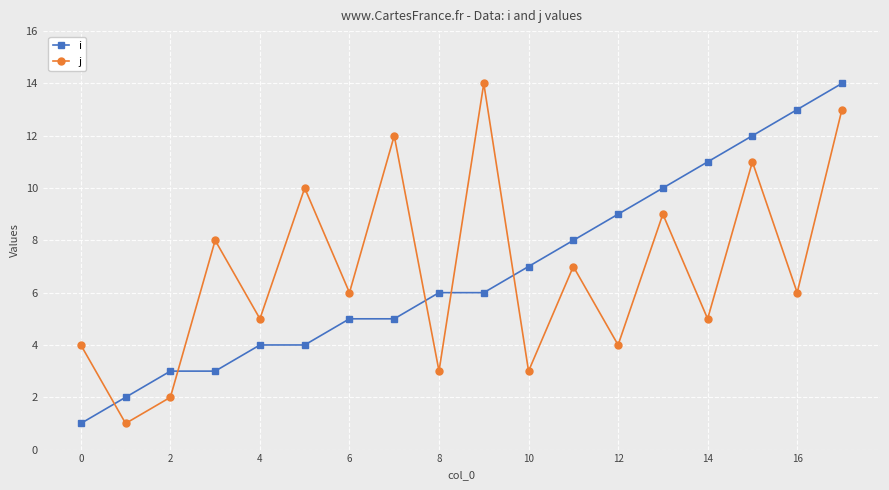

After their last crossing, which series has the higher values: j or i?

i